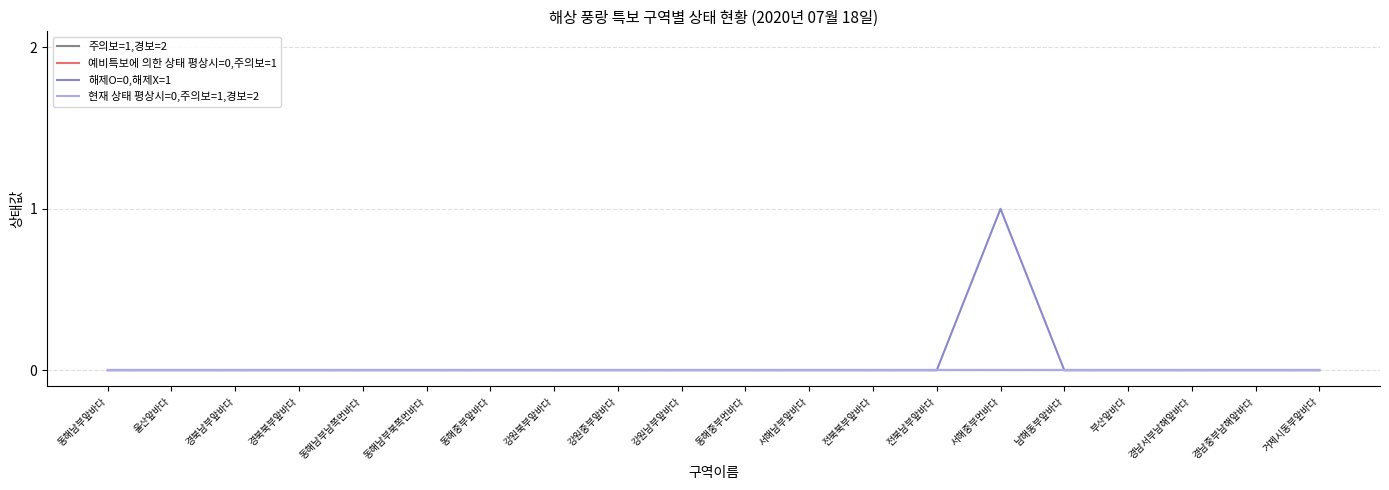

What is the label of the 6th point from the right?

서해중부먼바다